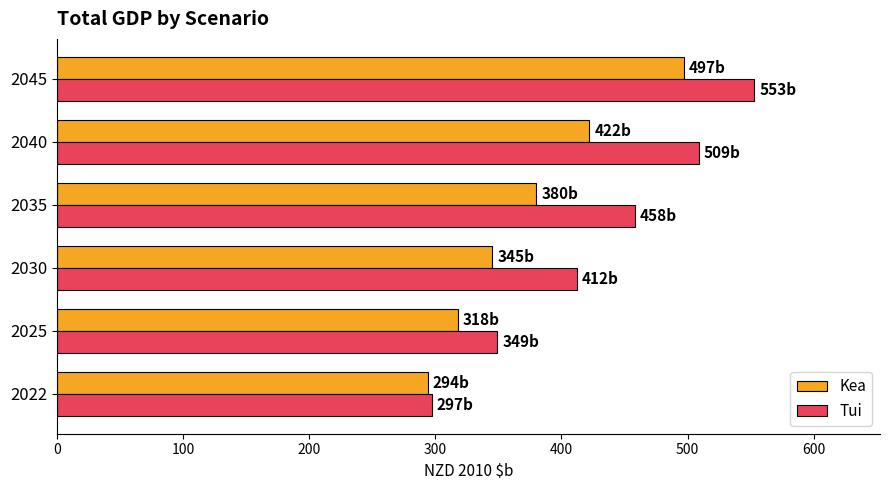

List the labels in order of Tui value, smallest first.

2022, 2025, 2030, 2035, 2040, 2045